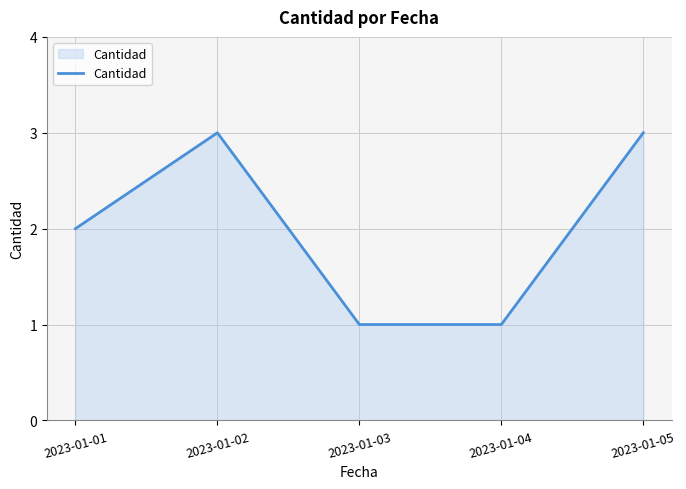

What is the average value?

2